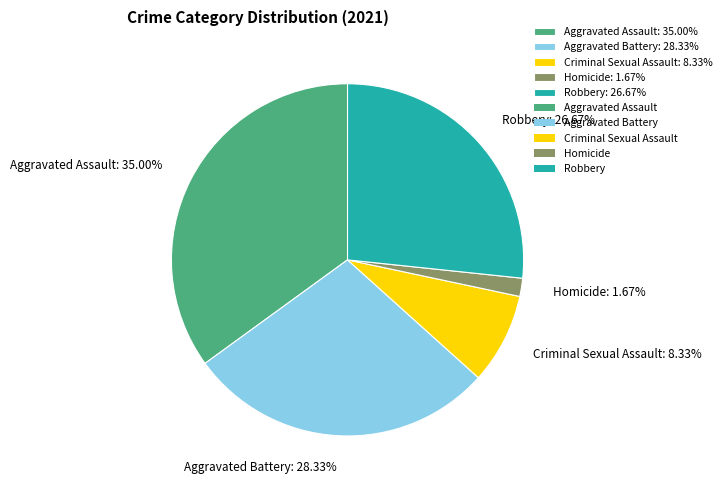

What percentage is the Homicide slice, to the nearest percent?

2%